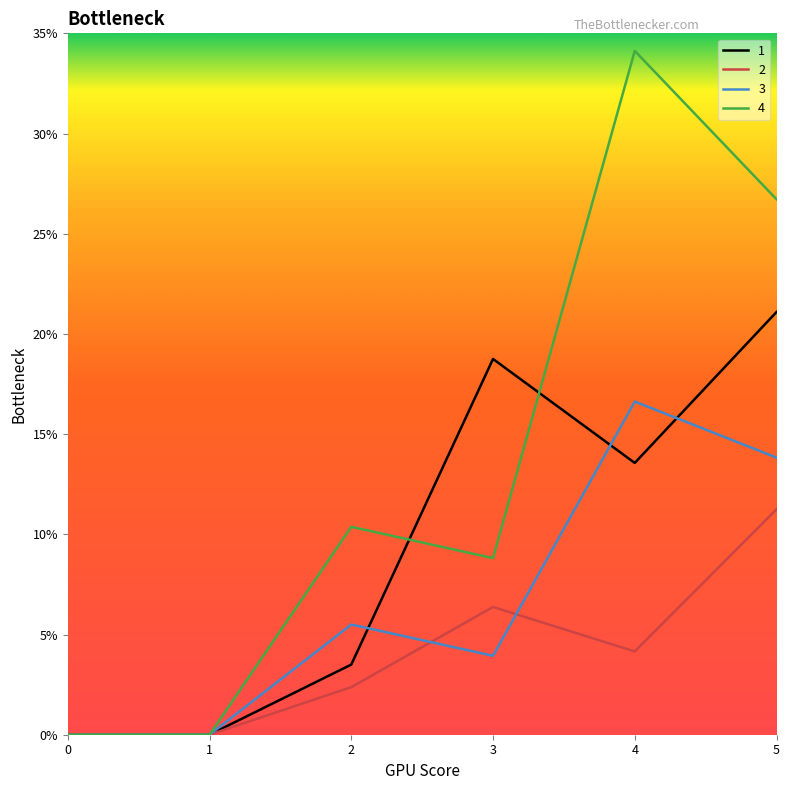

Where does the 1 series first go above 13?

3